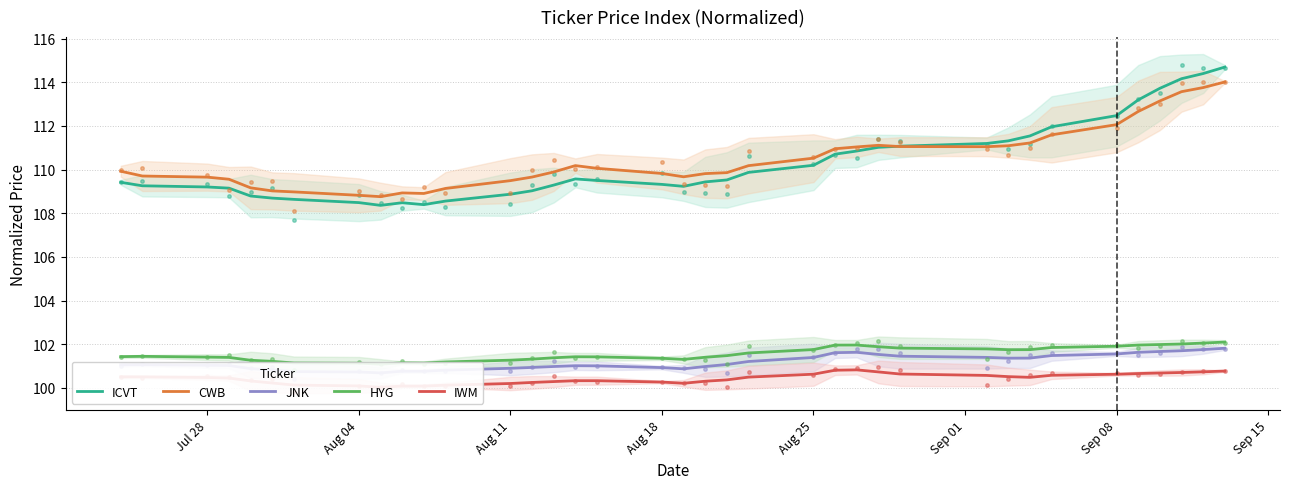

Which series has the largest total across all categories?

CWB